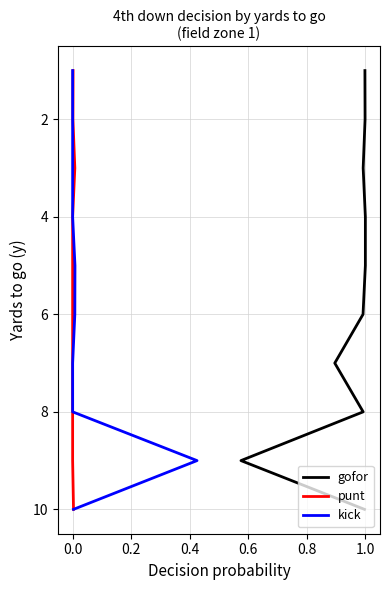

What is the minimum value shown in the chart?

1